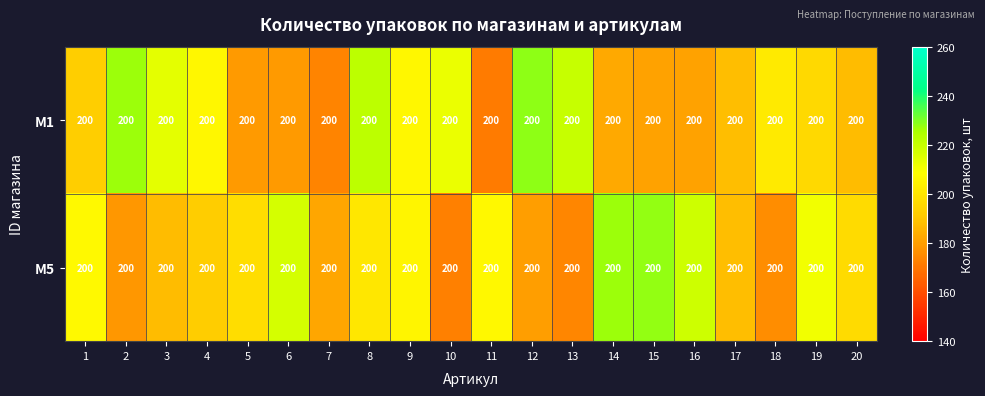

The value of M5 at 12 is 319.3. True or false?

False